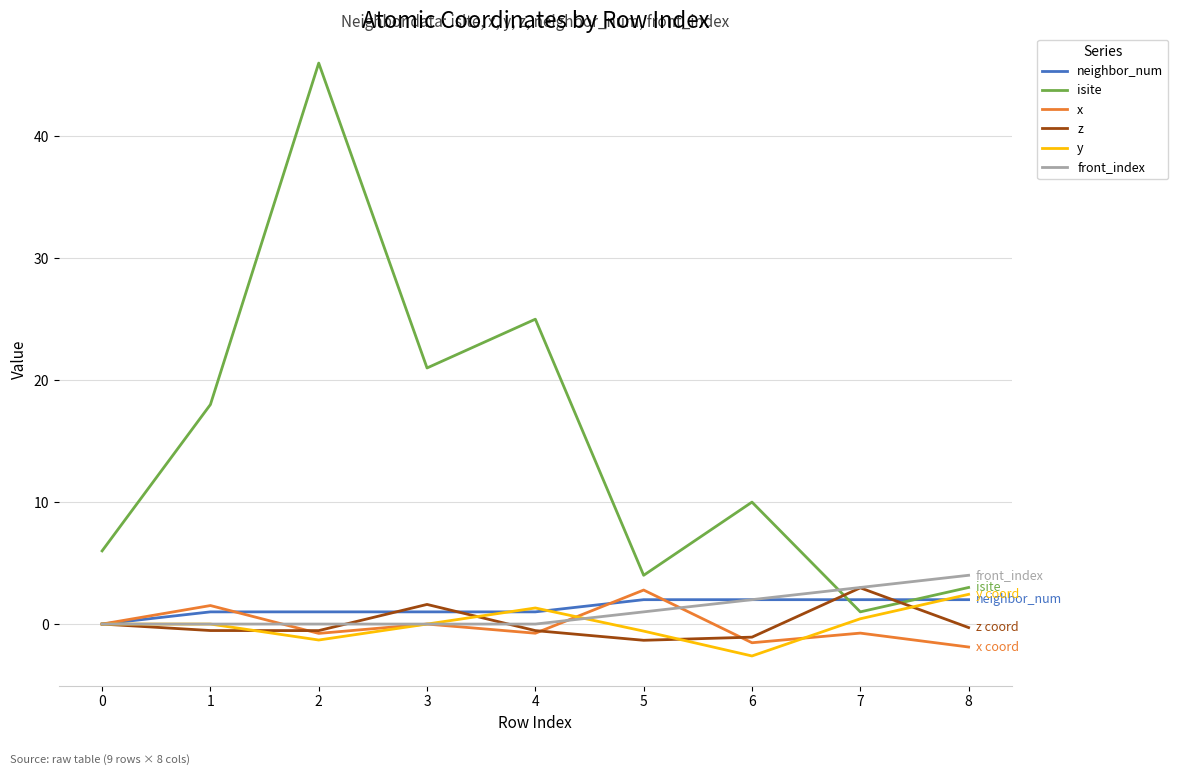

What is the difference between the second highest and minimum values in the isite series?

24.0